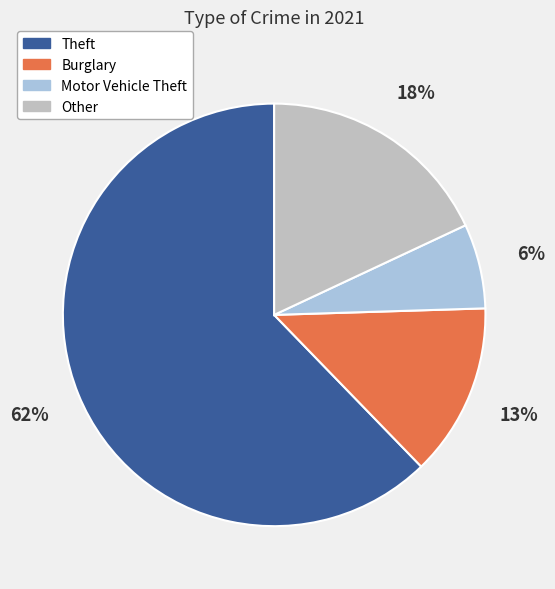

To the nearest percent, what is the average slice percentage?

25%